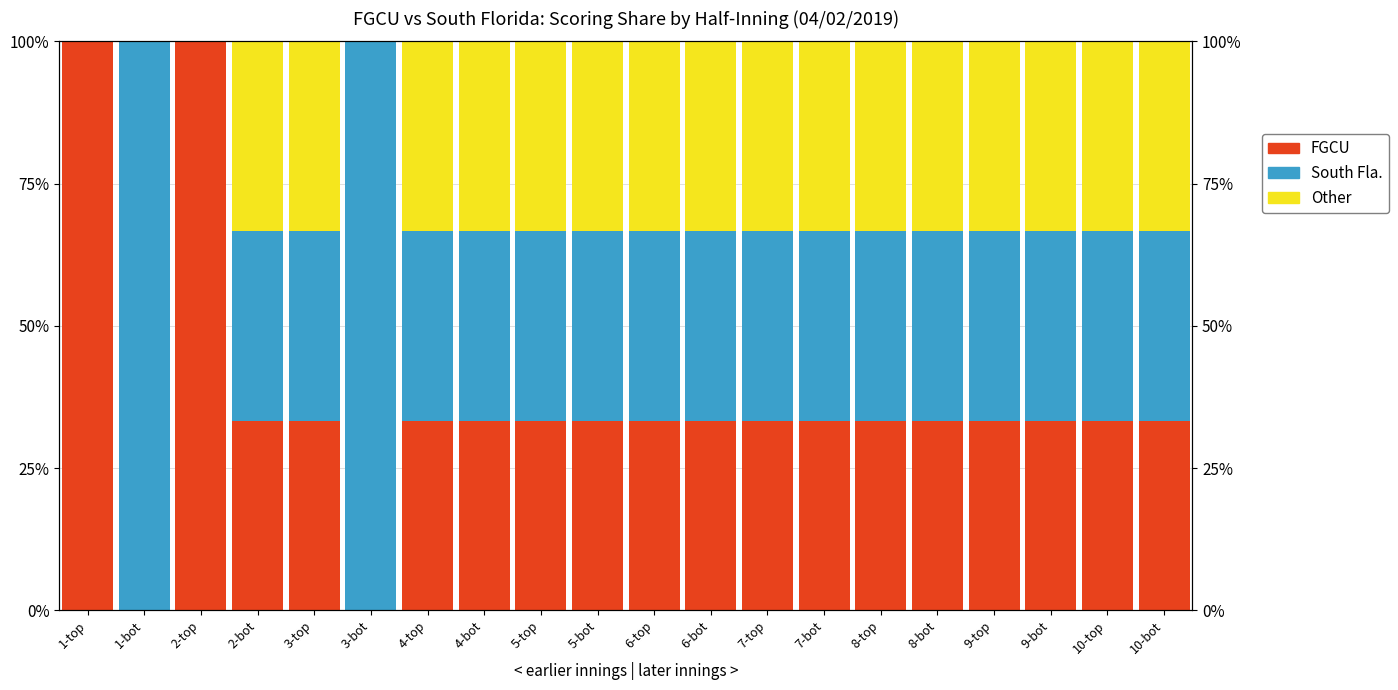

How many positive values does the South Fla. series have?

18